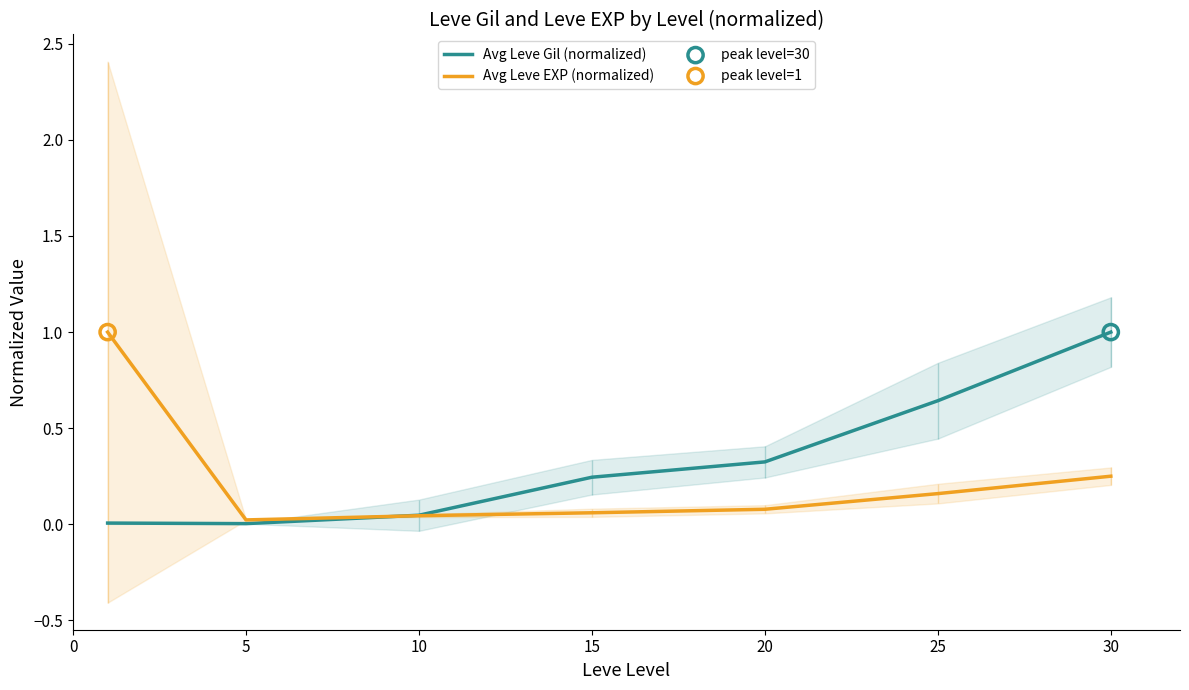

What is the total value across all series at 10?

0.1